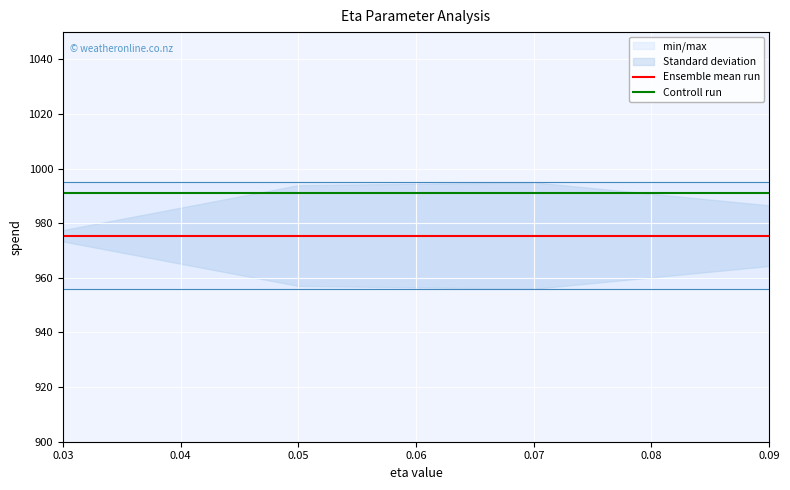

True or false: Ensemble mean run and Controll run intersect in this chart.

False